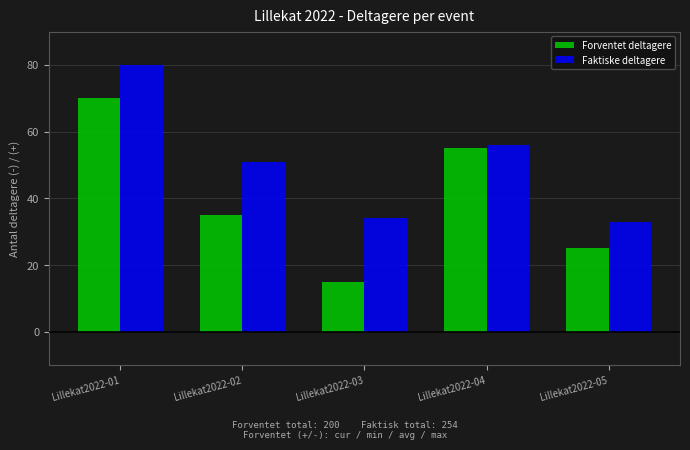

True or false: Faktiske deltagere has a value of 116 at Lillekat2022-01.

False